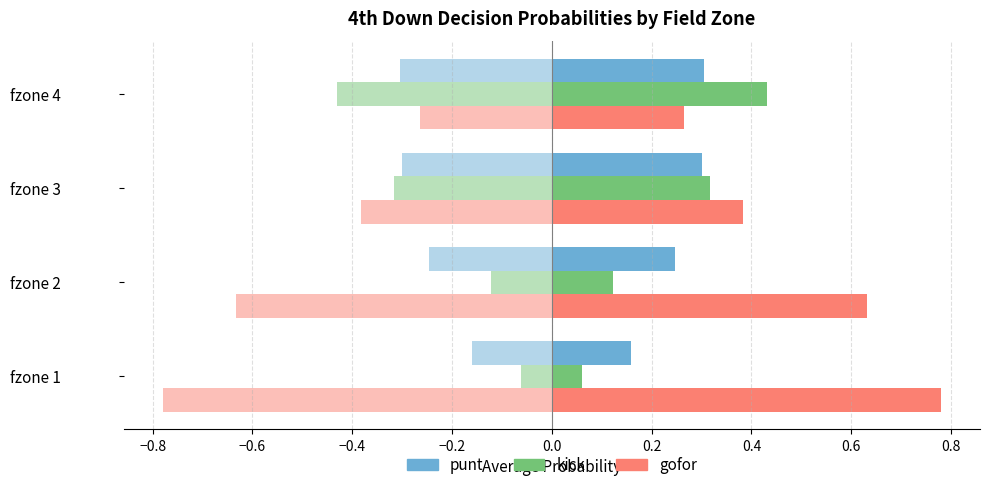

Is it true that gofor equals 1.1 at fzone 2?

False